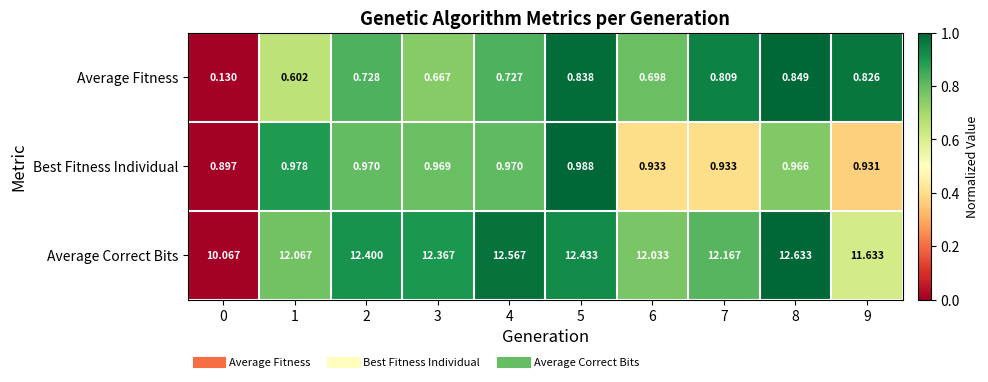

What is the spread (max minus min) of values at 8?

11.8